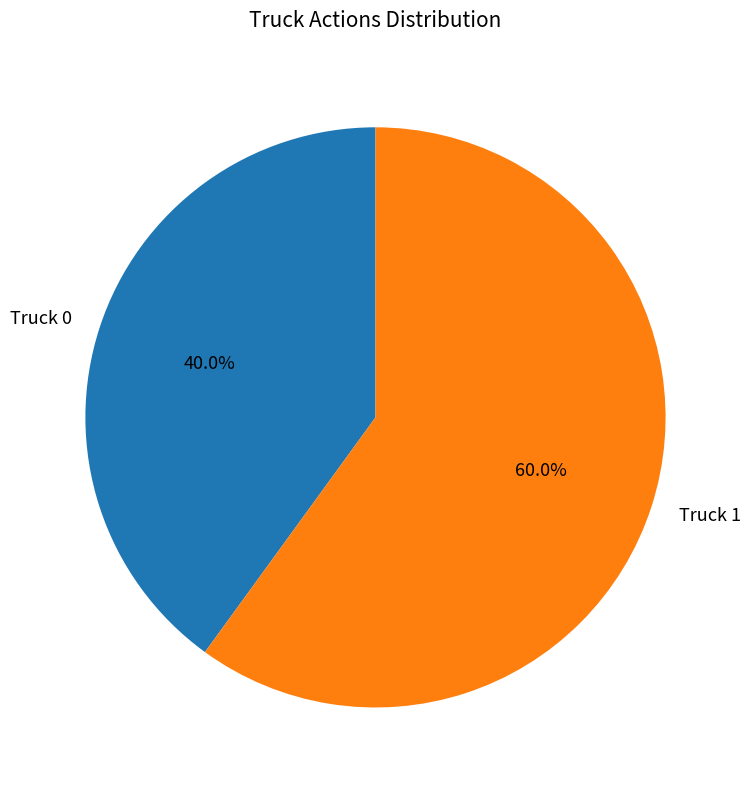

To the nearest percent, what is the difference between the Truck 1 and Truck 0 slice percentages?

20%